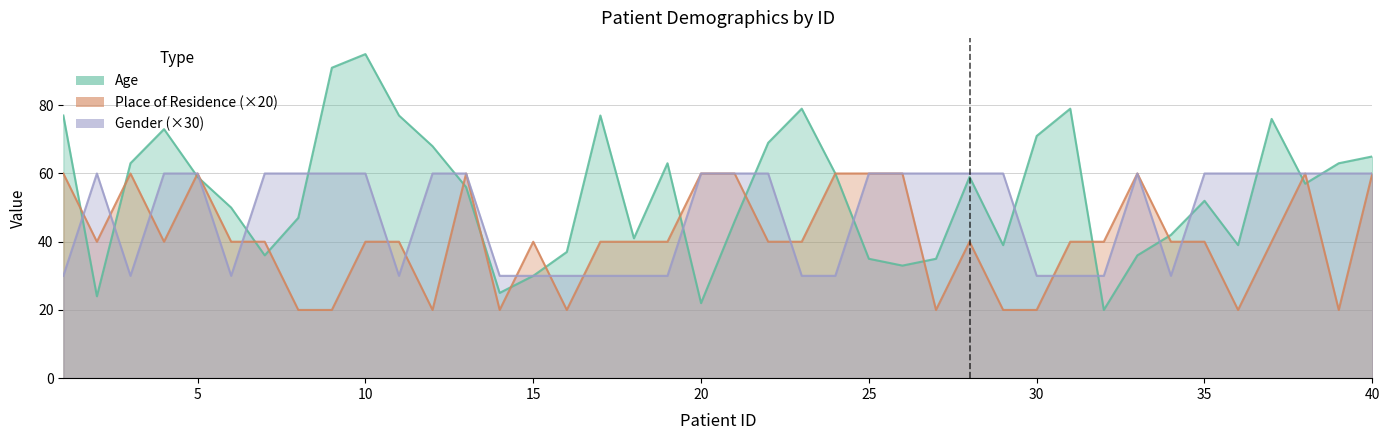

What is the difference between the second highest and second lowest values in the Place_of_residence series?

40